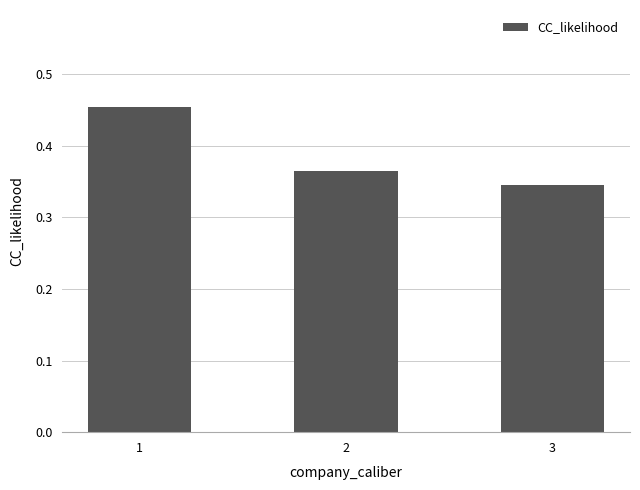

List the labels in order of value, smallest first.

3, 2, 1